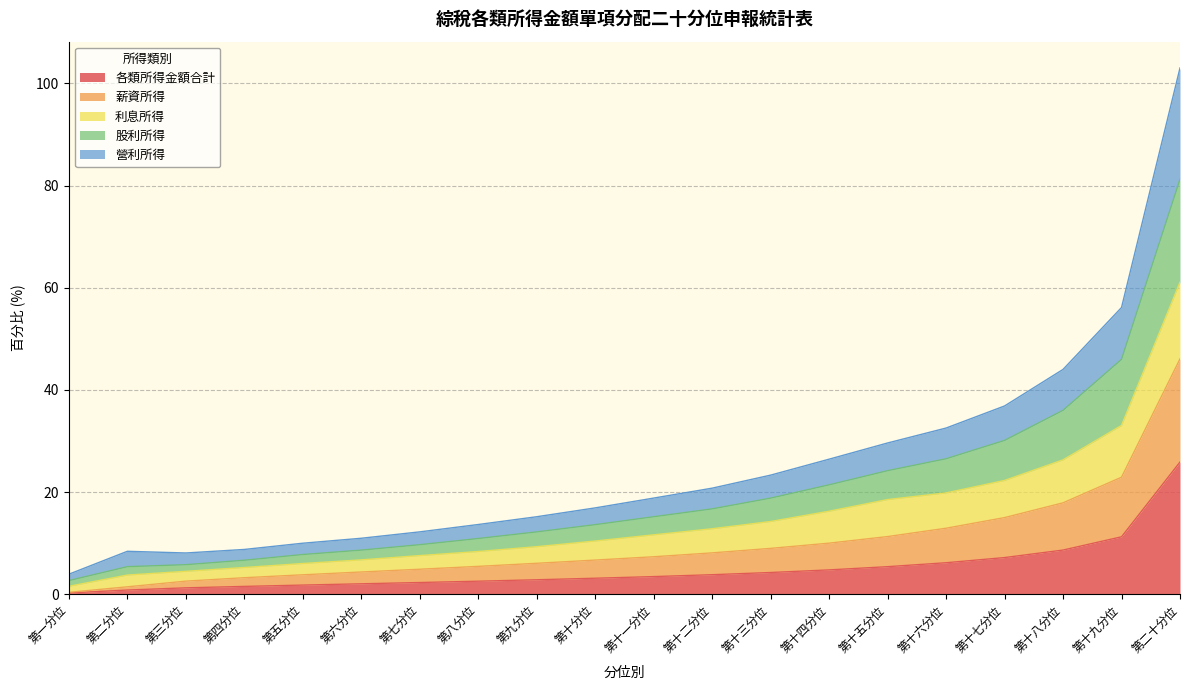

What is the total value across all series at 第十分位?

16.9